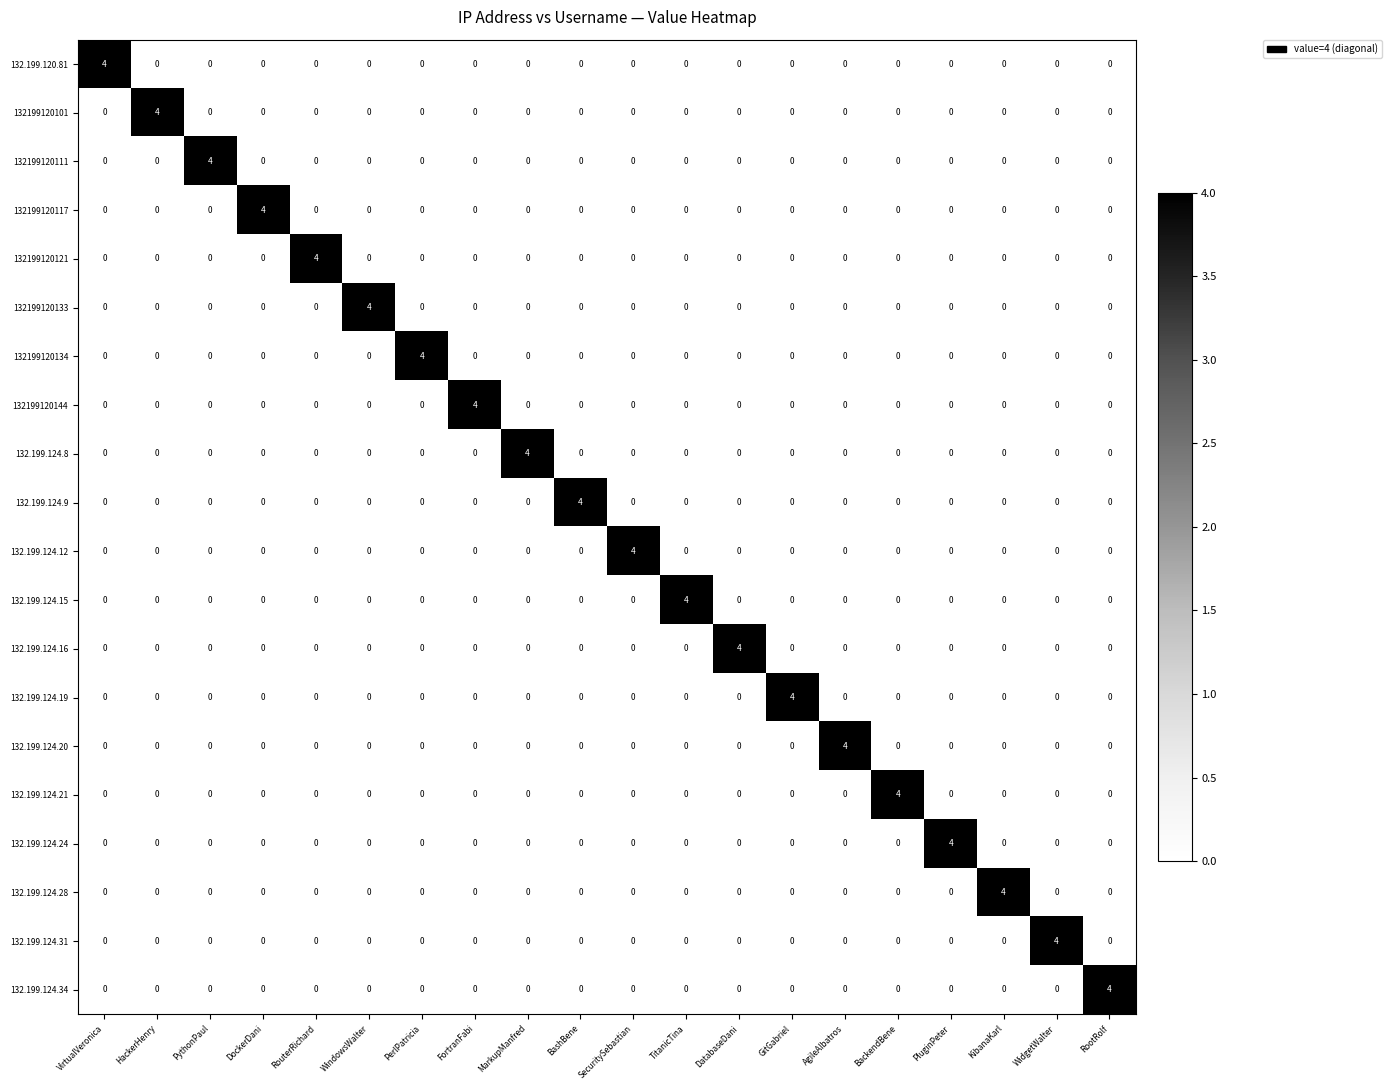

What is the total value across all series at KibanaKarl?

4